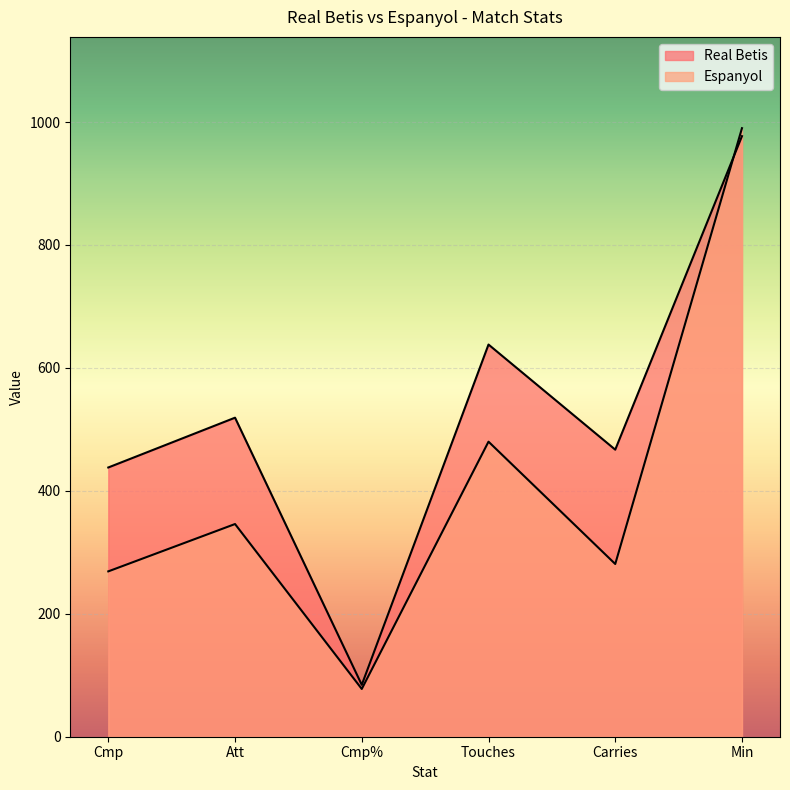

Reading left to right, transcribe all the data shown in this chart.

Real Betis: Cmp=438.0	Att=519.0	Cmp%=84.4	Touches=638.0	Carries=467.0	Min=977.0
Espanyol: Cmp=269.0	Att=346.0	Cmp%=77.7	Touches=480.0	Carries=281.0	Min=990.0